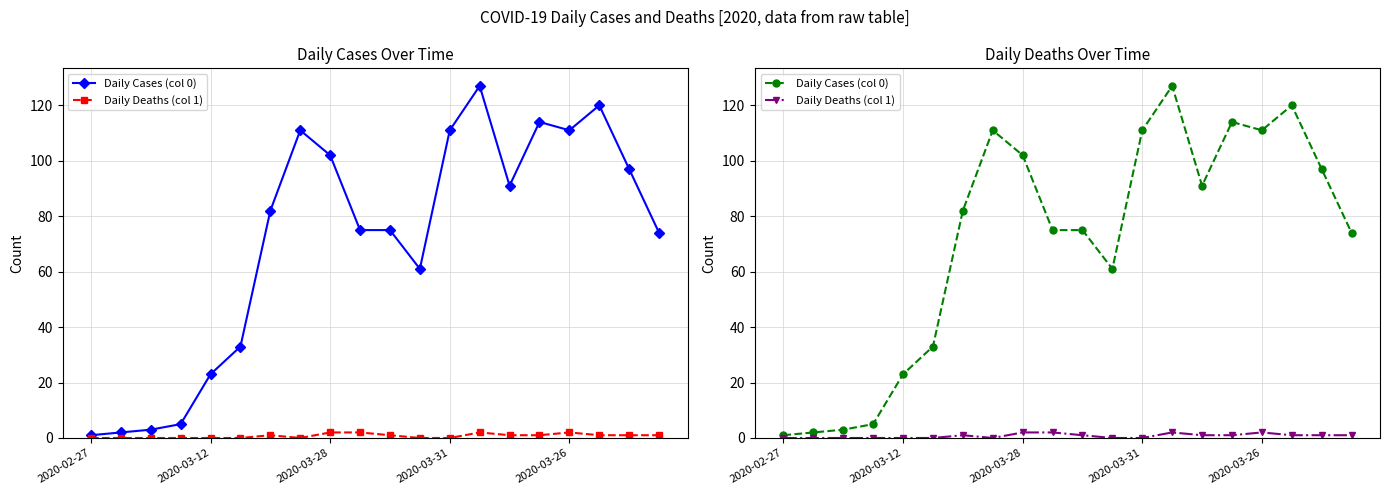

List the series in order of their peak value, highest first.

Daily Cases (col 0), Daily Deaths (col 1)